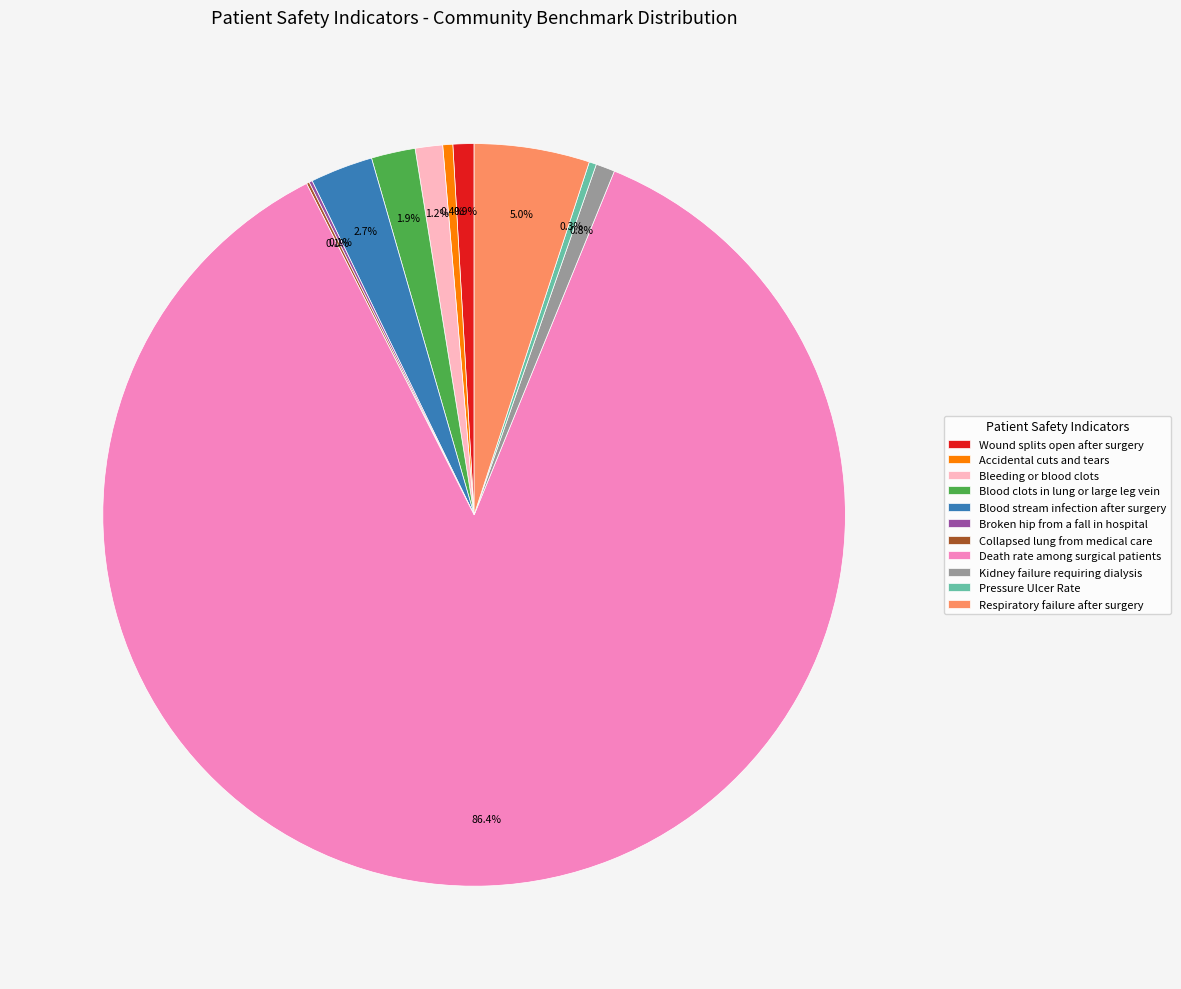

What is the ratio of the value at Kidney failure requiring dialysis to the value at Blood stream infection after surgery?

0.3